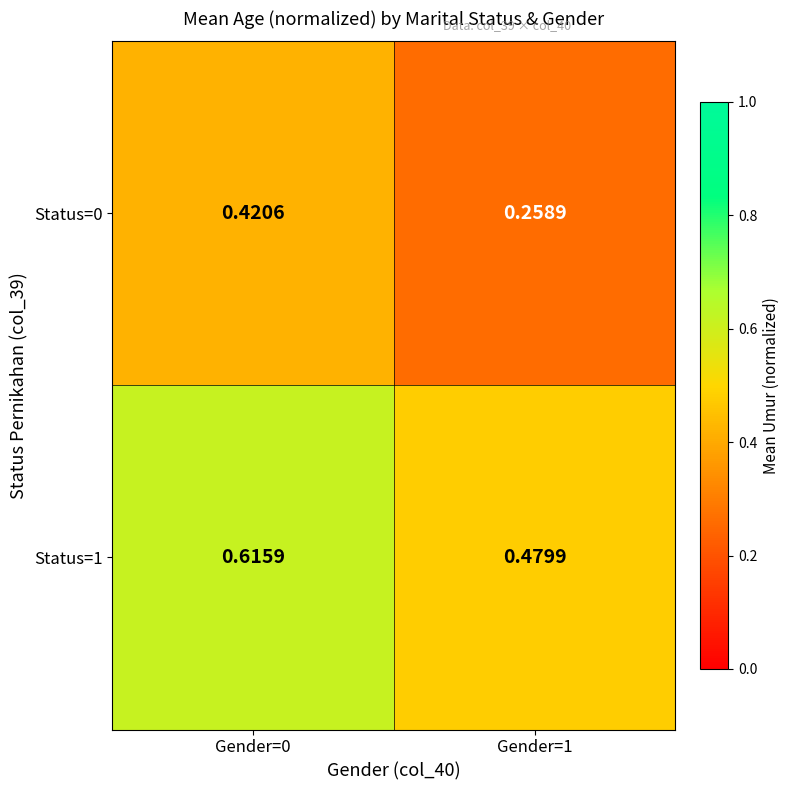

Is the value of Status=1 at Gender=0 greater than the value of Status=0 at Gender=0?

Yes